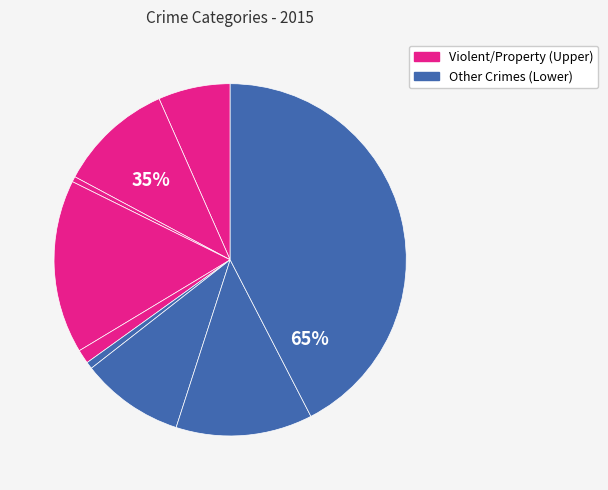

Do Burglary and Aggravated Assault together represent more than half of the pie?

No